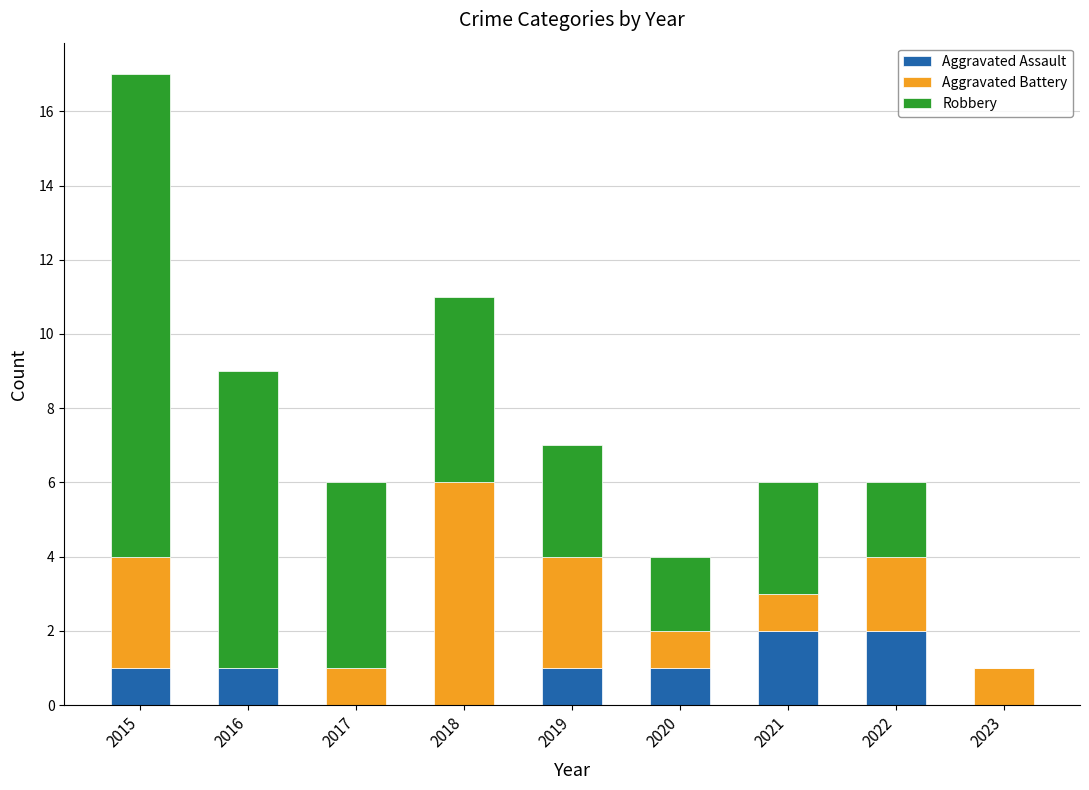

What is the total value across all series at 2015?

17